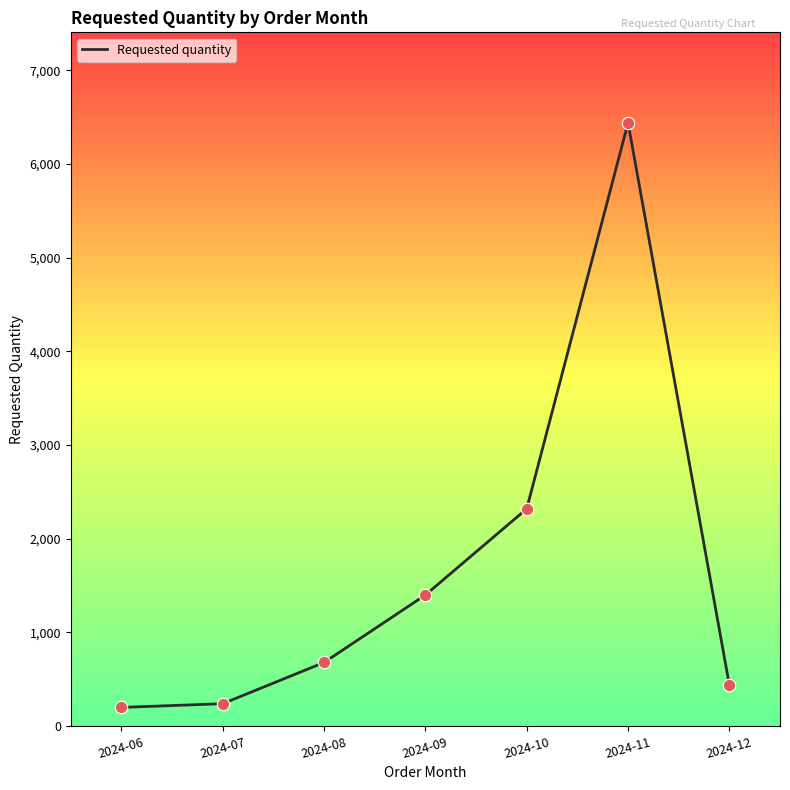

What is the change in value from 2024-07 to 2024-09?

+1160